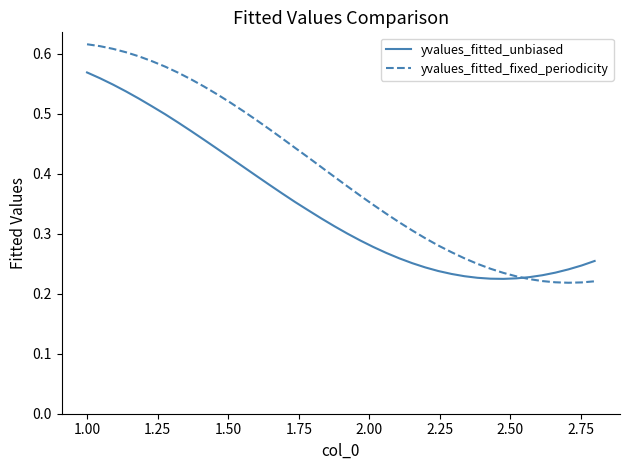

List the series in order of their peak value, highest first.

yvalues_fitted_fixed_periodicity, yvalues_fitted_unbiased